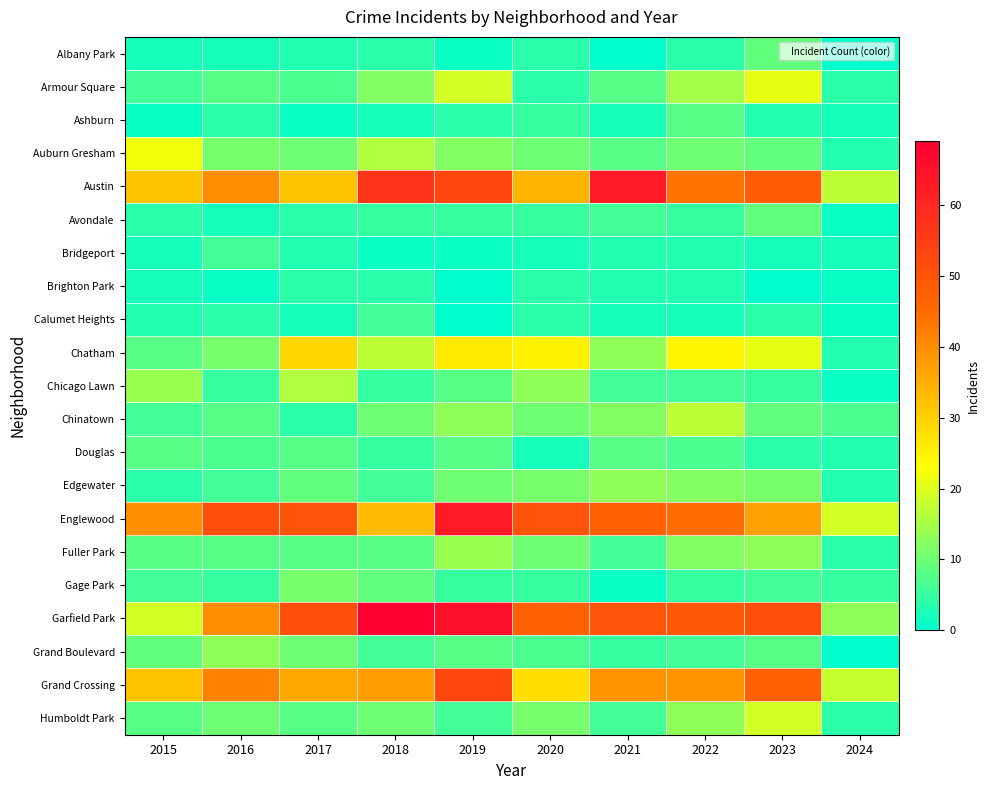

Which has a higher value, 2015 or 2024?

2015